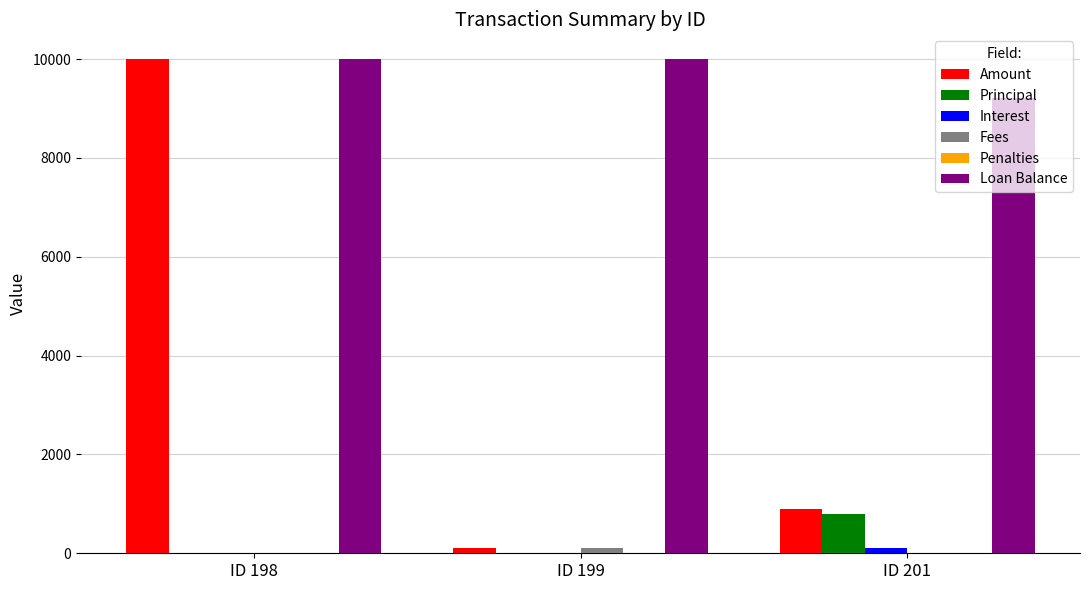

Which series has the largest range (max minus min)?

Amount